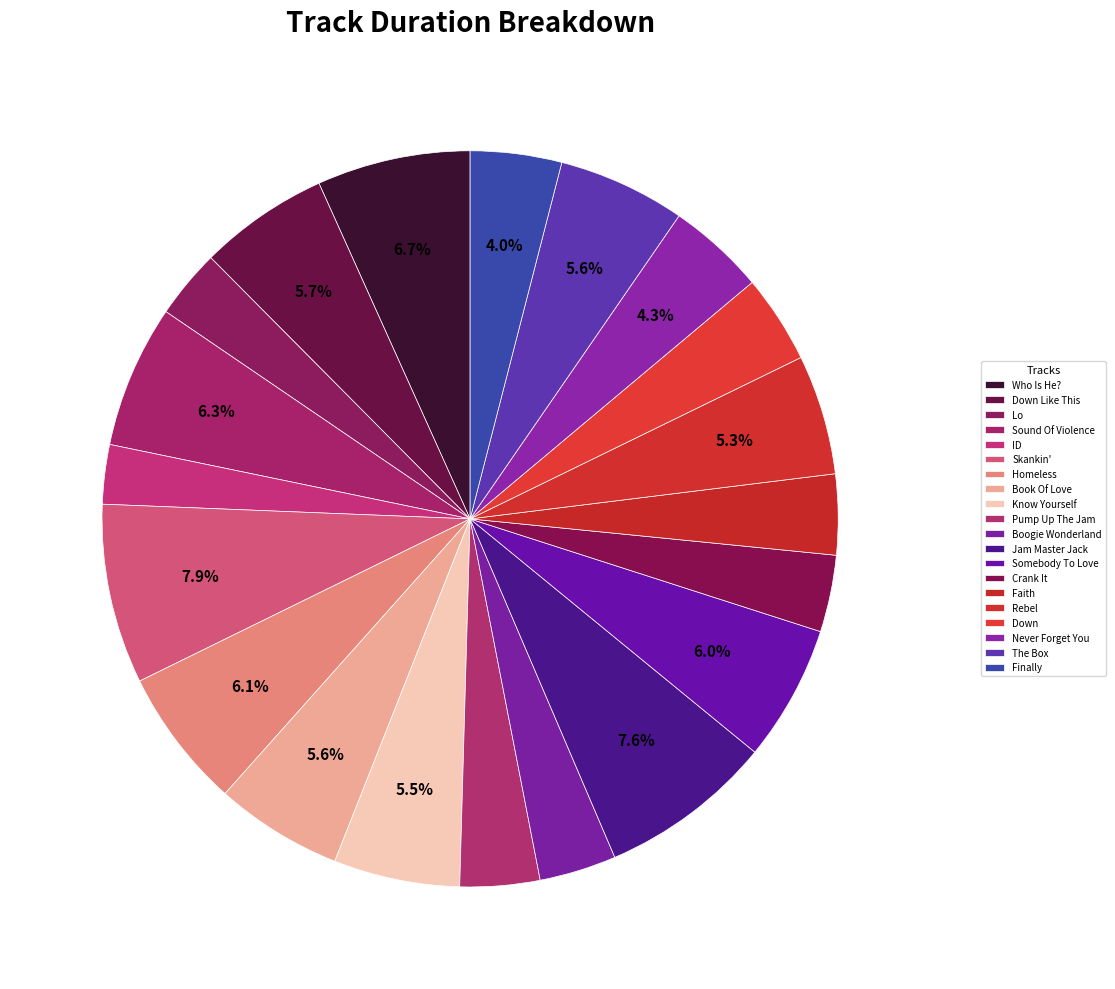

How many slices are in this pie chart?

20